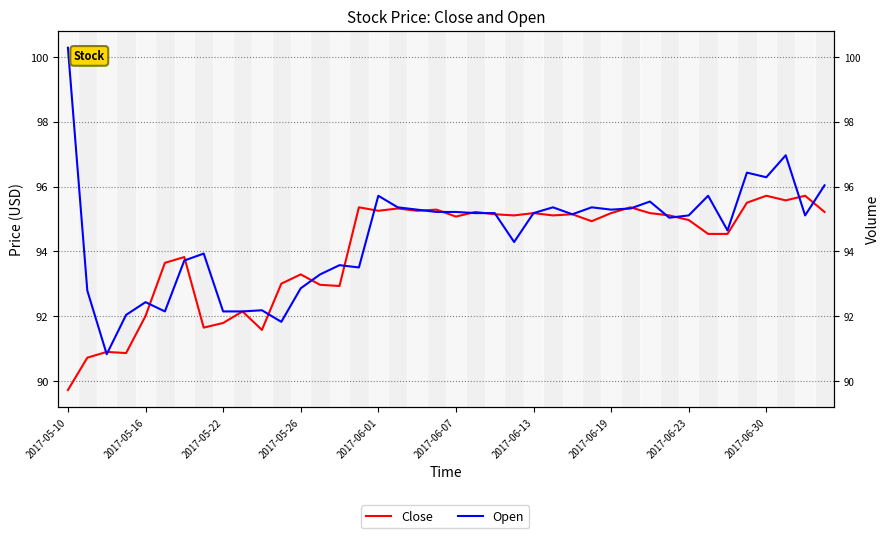

What is the spread (max minus min) of values at 15?

1.9